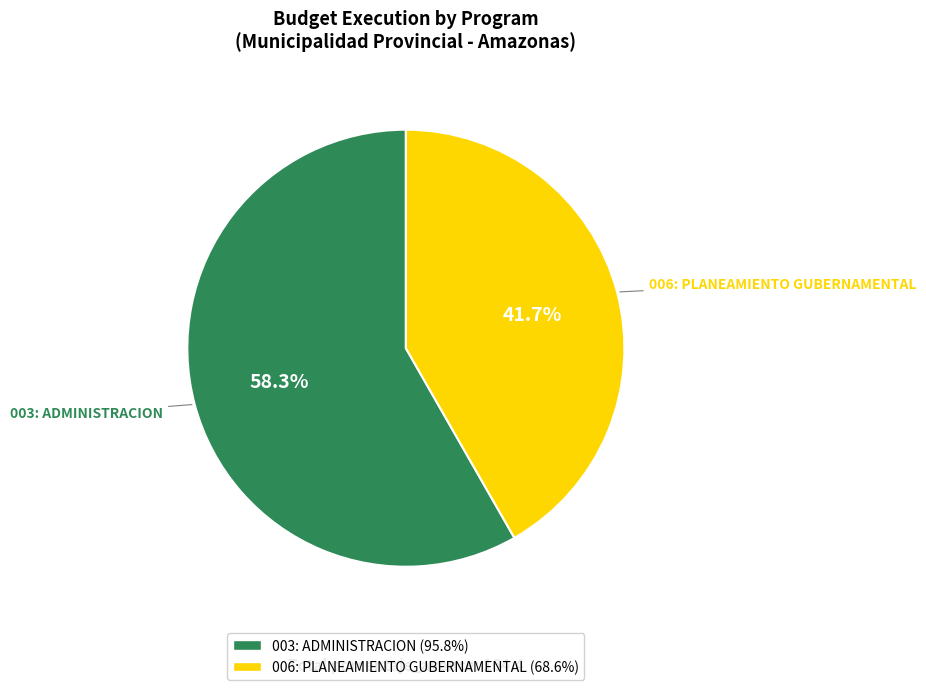

What portion of the pie excludes 006: PLANEAMIENTO GUBERNAMENTAL?

58.3%